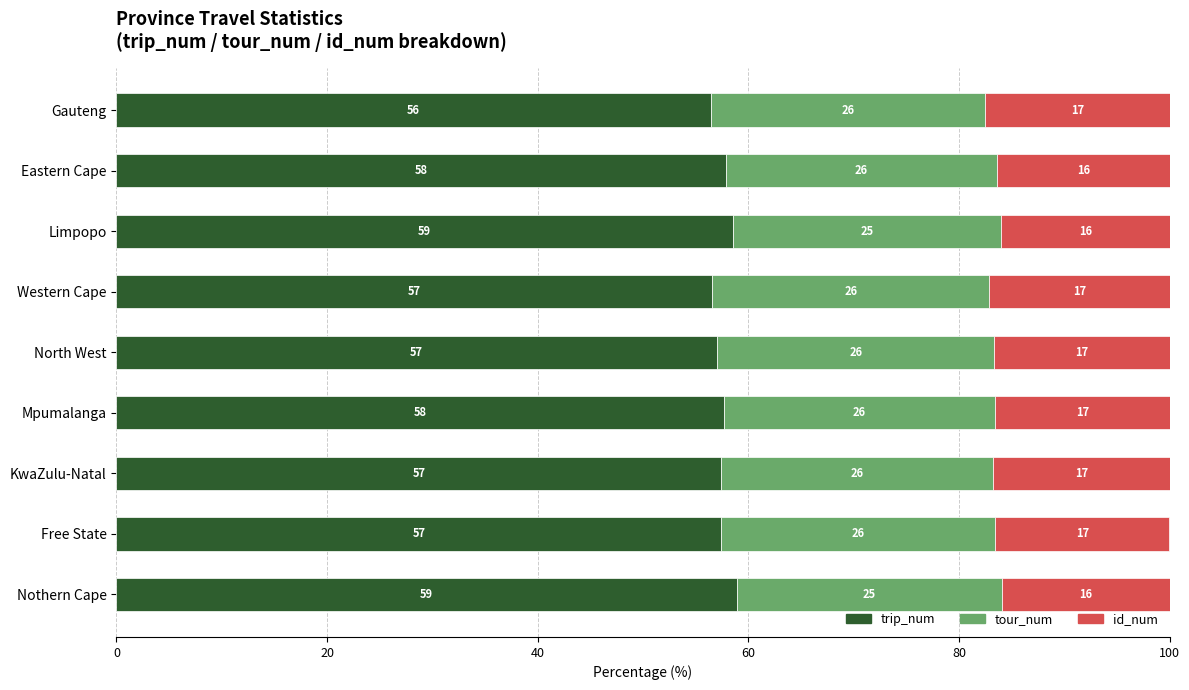

What is the lowest value of the trip_num series?

56.4